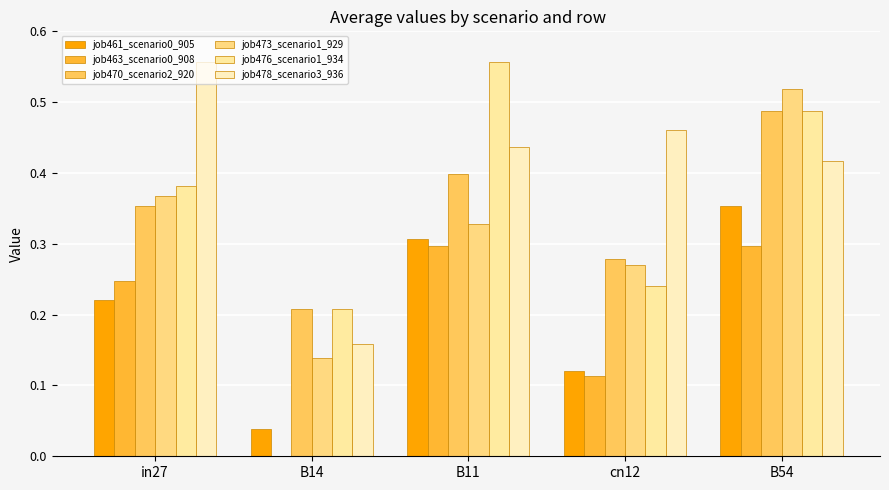

How many groups of bars are there?

5